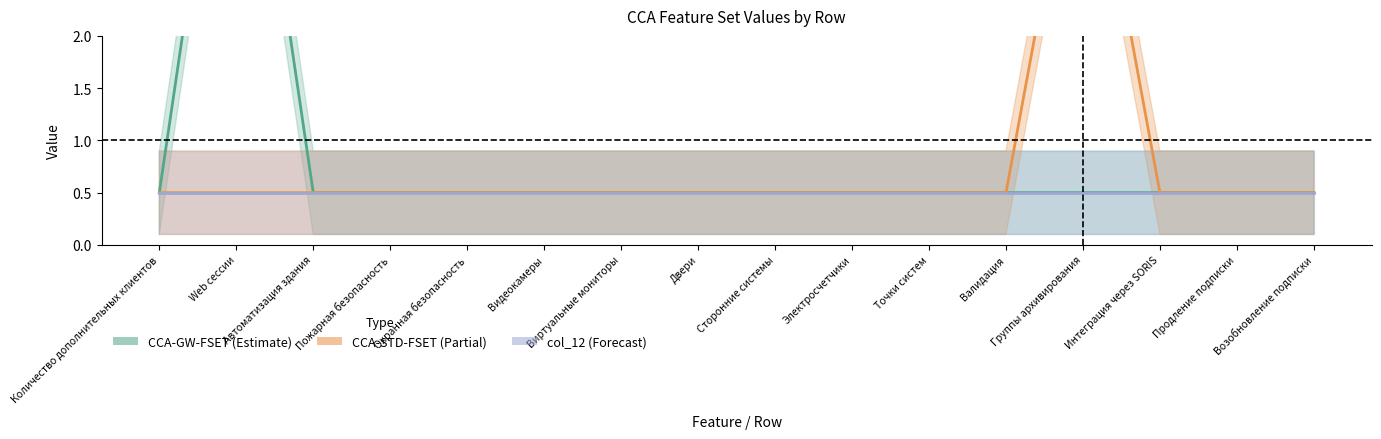

What is the sum of all CCA-GW-FSET values?

13.0